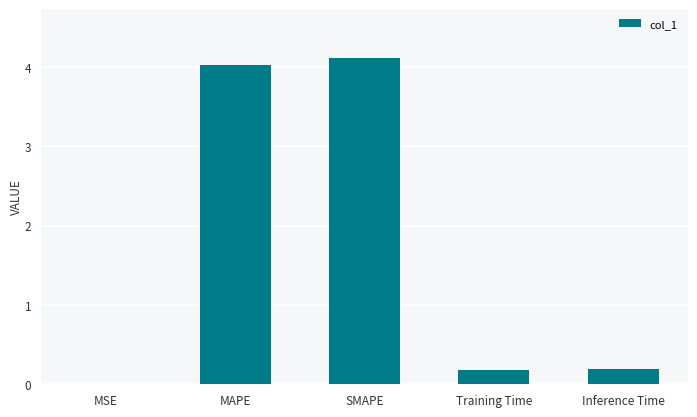

What is the average value?

1.7